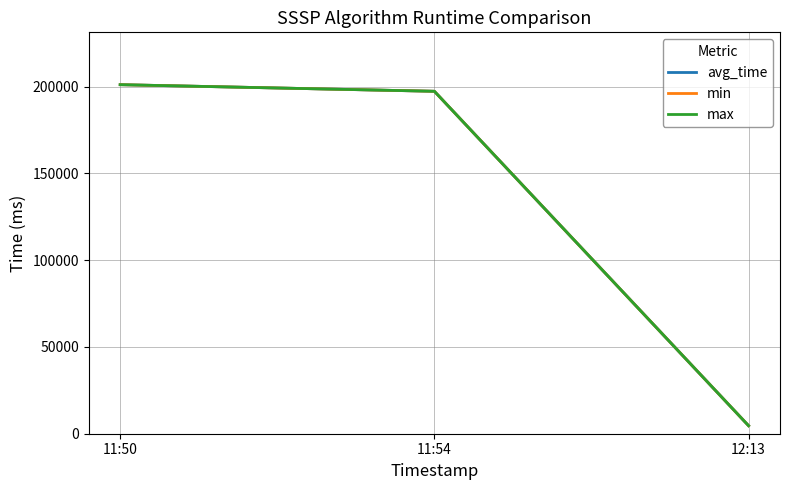

Does the chart display data point markers on the line(s)?

No